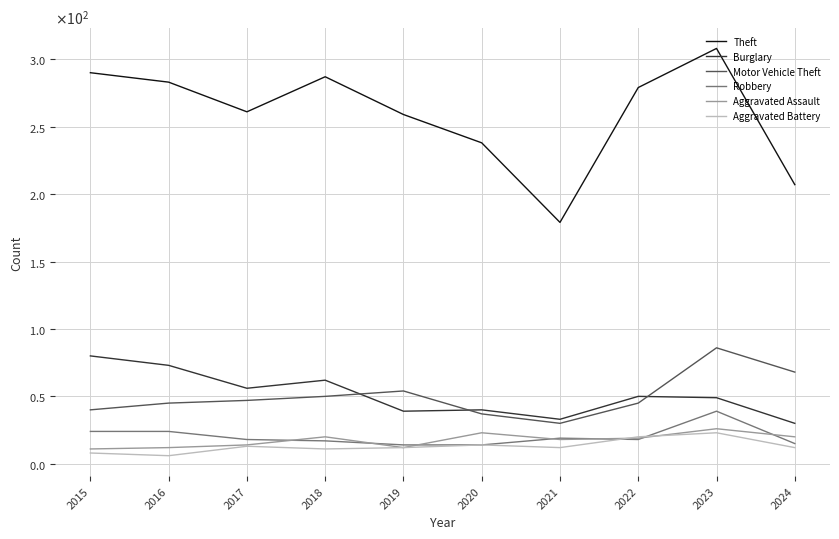

Which series has the largest total across all categories?

Theft